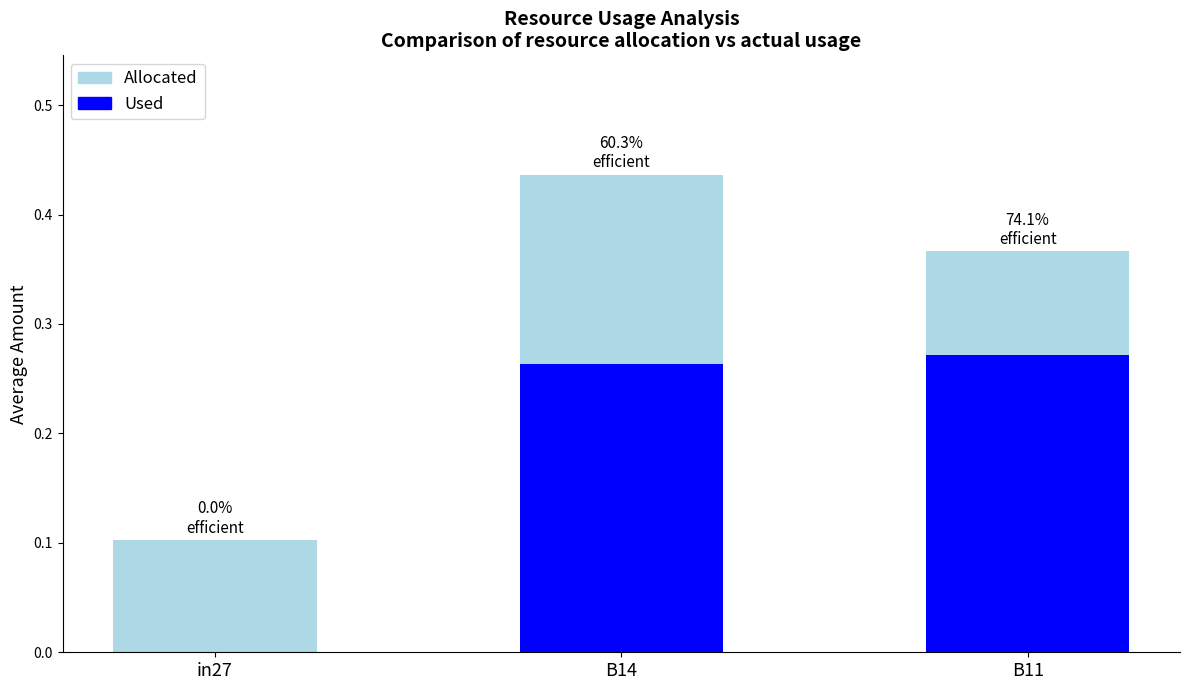

What is the value of the Allocated bar at the 1st from the left?

0.1